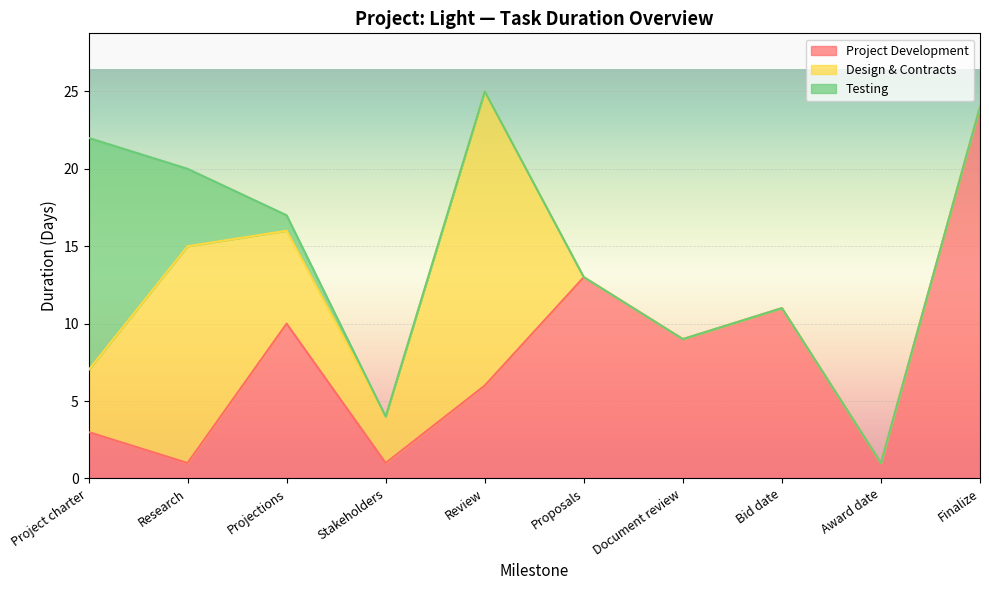

Does the chart display data point markers on the line(s)?

No